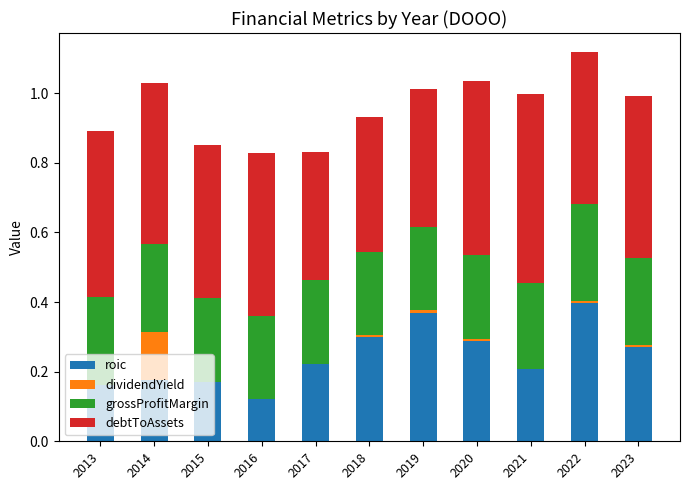

At which label does roic reach its peak?

2022